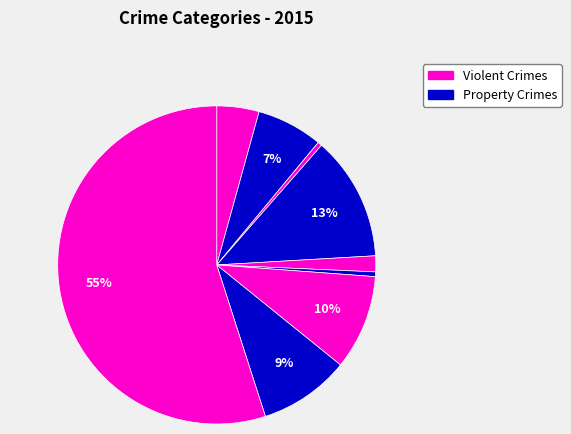

Count the number of slices in the pie.

9